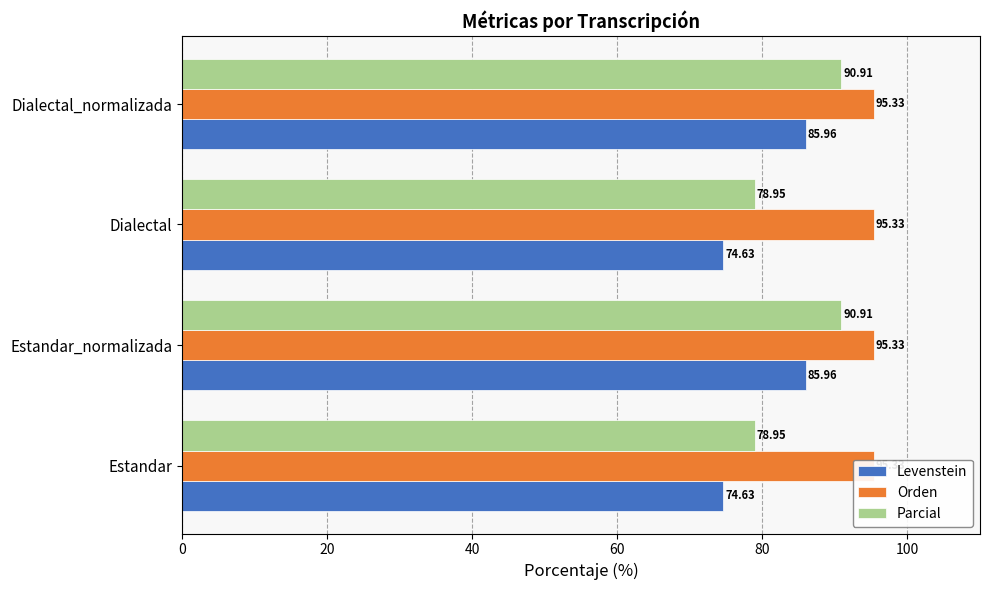

Reading left to right, what are all the values shown in this chart?

Levenstein: 74.6	86.0	74.6	86.0
Orden: 0.2	0.2	0.2	0.2
Parcial: 78.9	90.9	78.9	90.9